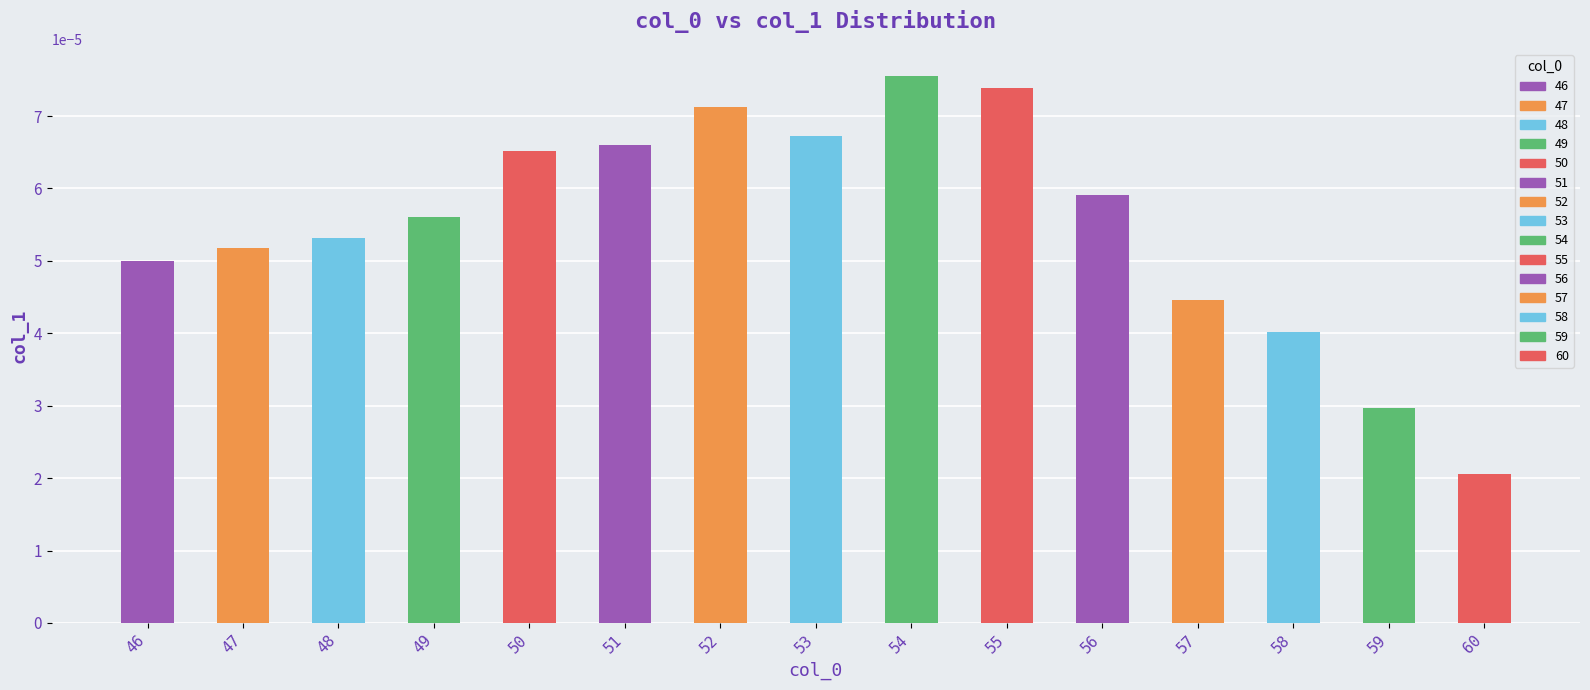

How many values are between 0 and 1?

15